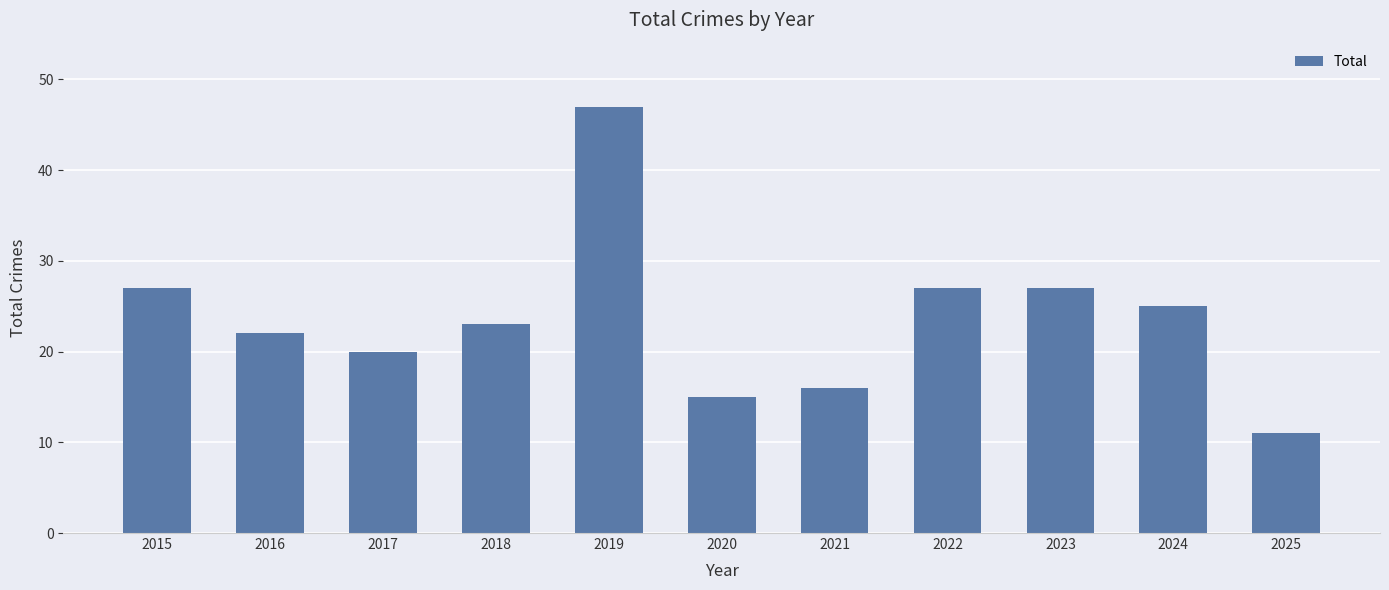

What is the difference between the second highest and minimum values?

16